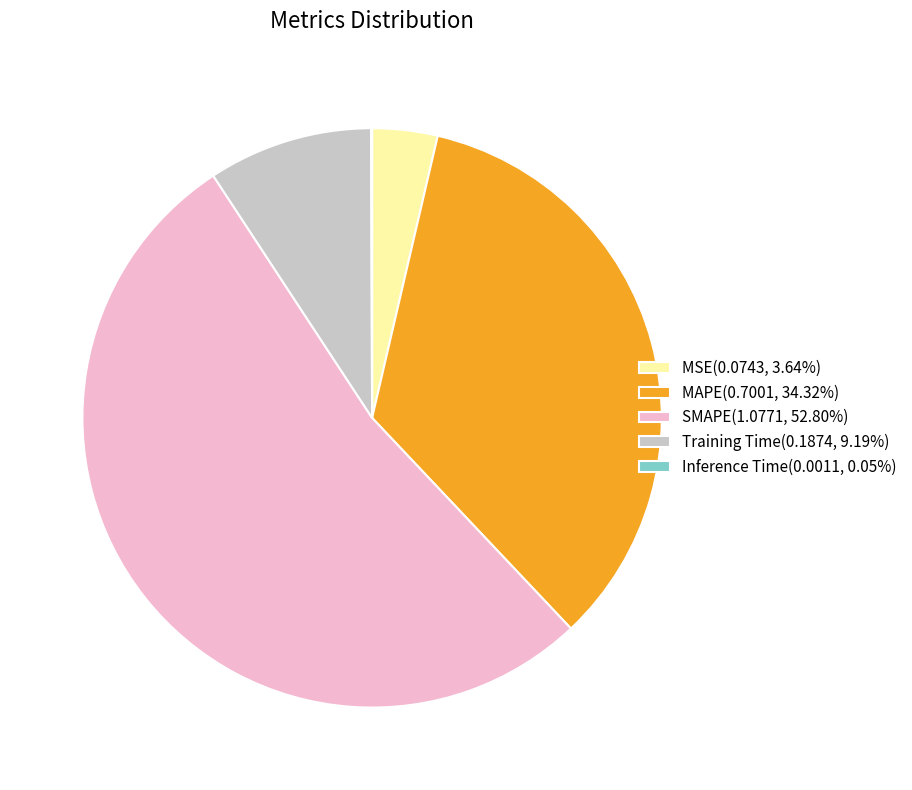

Combined, do MSE(0.0743, 3.64%) and Training Time(0.1874, 9.19%) account for over 50%?

No